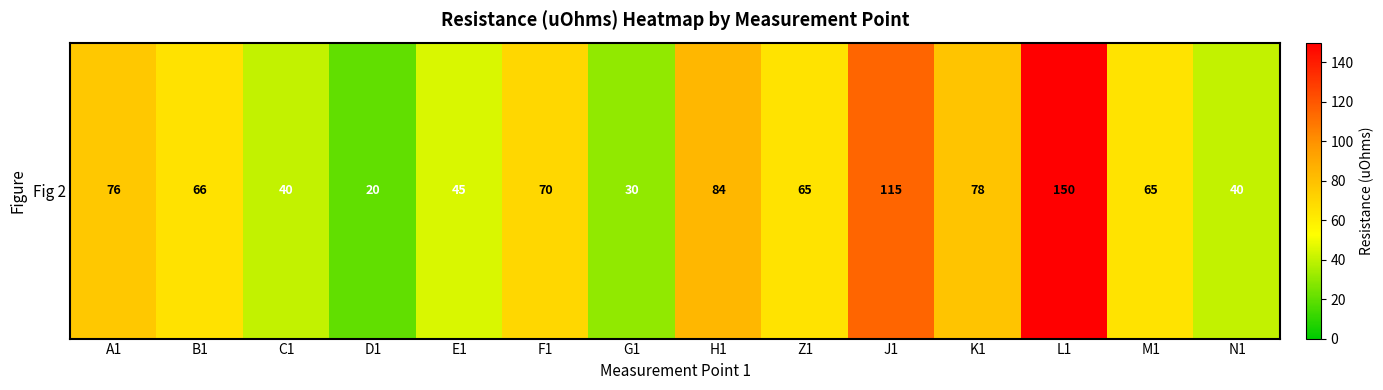

Reading right to left, list all the values displayed in this chart.

40.0	65.0	150.0	78.0	115.0	65.0	84.0	30.0	70.0	45.0	20.0	40.0	65.5	76.5